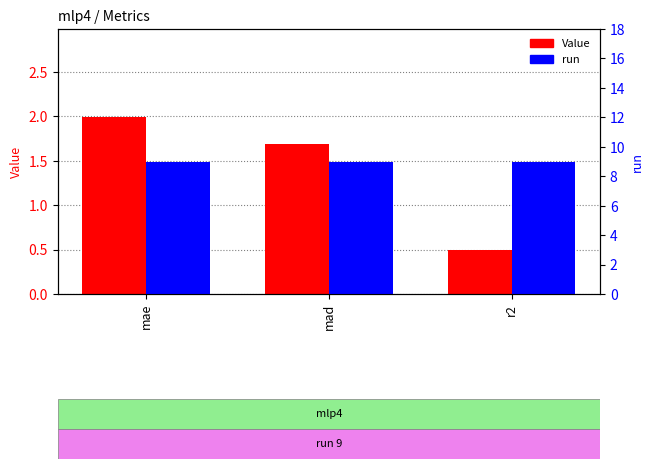

List the labels in order of Value value, largest first.

mae, mad, r2